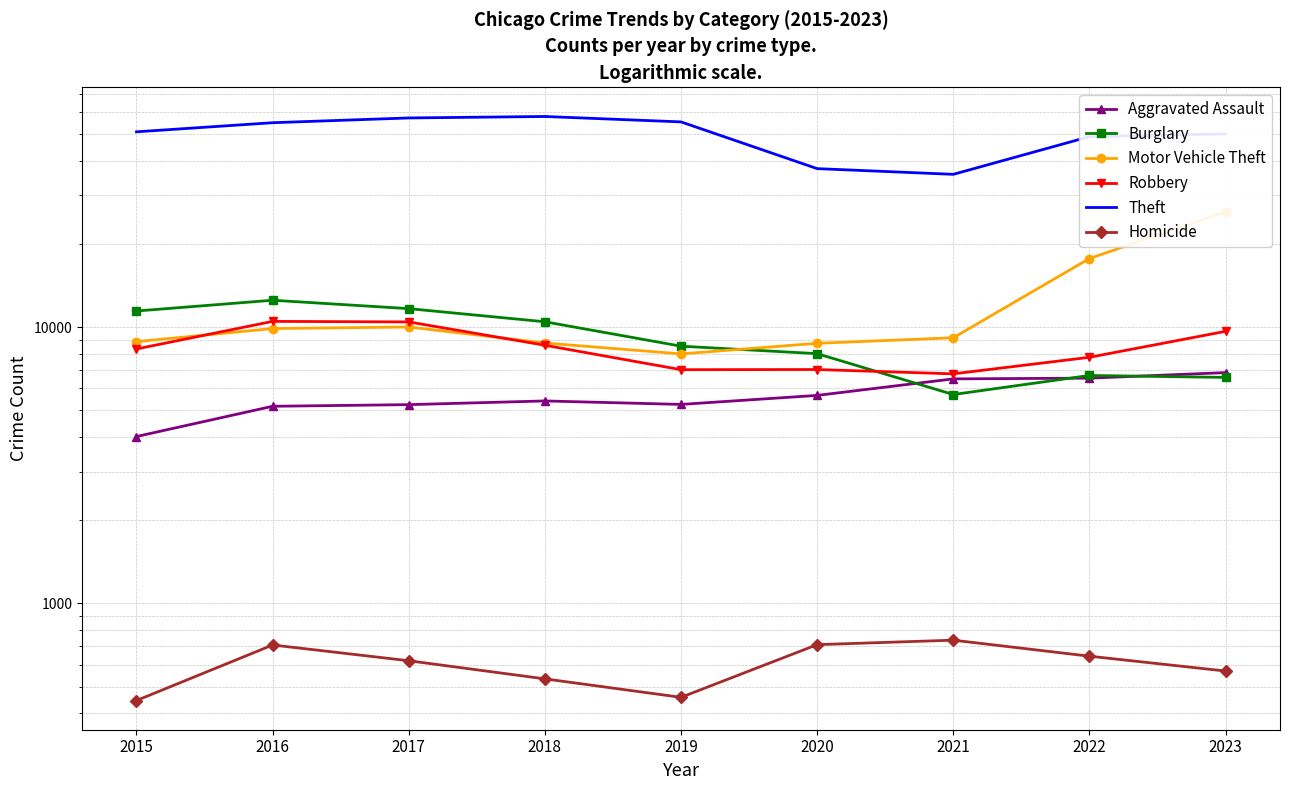

Reading left to right, what are all the values shown in this chart?

Aggravated Assault: 2015=4019	2016=5172	2017=5243	2018=5407	2019=5253	2020=5663	2021=6499	2022=6539	2023=6848
Burglary: 2015=11444	2016=12519	2017=11672	2018=10462	2019=8536	2020=8019	2021=5704	2022=6687	2023=6579
Motor Vehicle Theft: 2015=8865	2016=9886	2017=10017	2018=8765	2019=8003	2020=8742	2021=9157	2022=17726	2023=26184
Robbery: 2015=8339	2016=10496	2017=10449	2018=8602	2019=7017	2020=7026	2021=6777	2022=7780	2023=9660
Theft: 2015=50973	2016=54988	2017=57216	2018=57919	2019=55368	2020=37504	2021=35759	2022=48957	2023=50102
Homicide: 2015=445	2016=707	2017=620	2018=533	2019=457	2020=709	2021=736	2022=644	2023=569